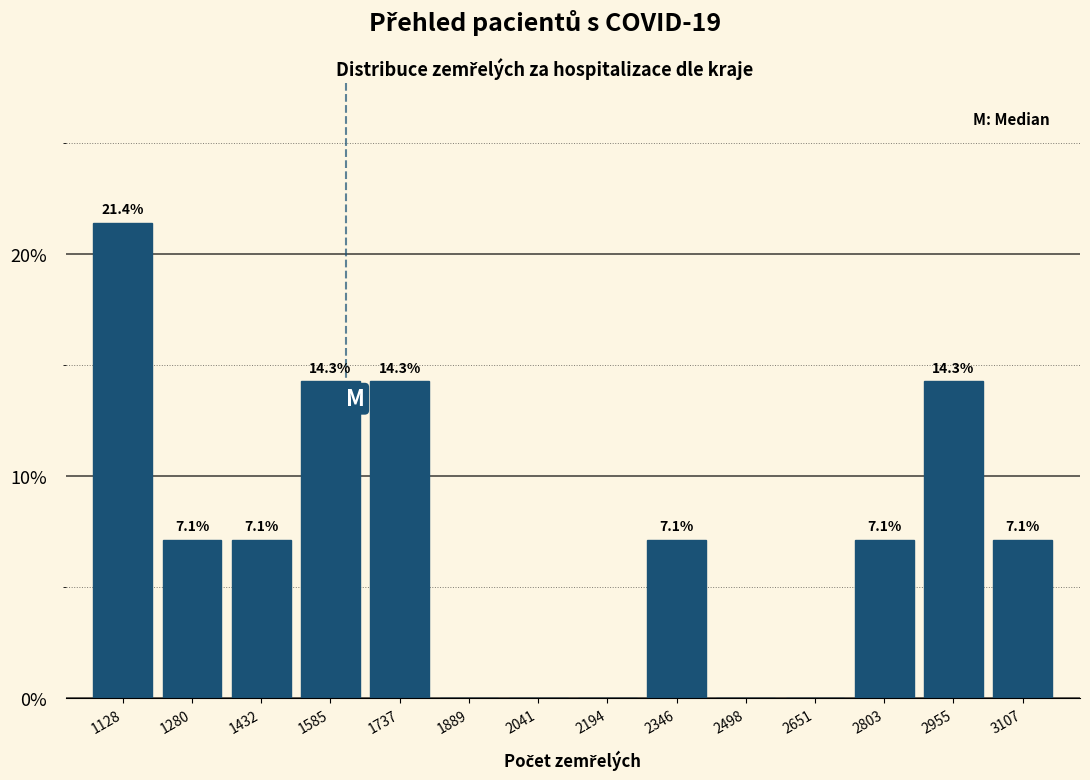

Reading left to right, what are all the values shown in this chart?

1128=21.4	1280=7.1	1432=7.1	1585=14.3	1737=14.3	1889=0.0	2041=0.0	2194=0.0	2346=7.1	2498=0.0	2651=0.0	2803=7.1	2955=14.3	3107=7.1